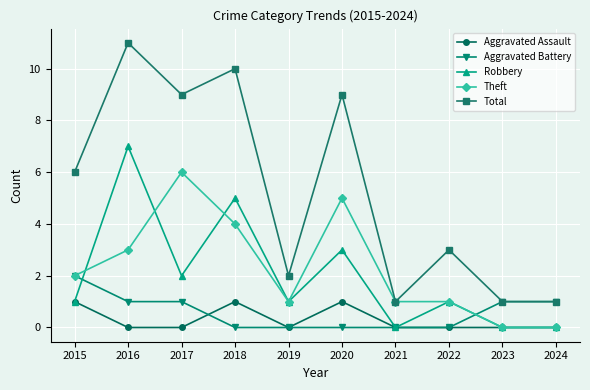

True or false: Theft has a value of 3 at 2016.

True